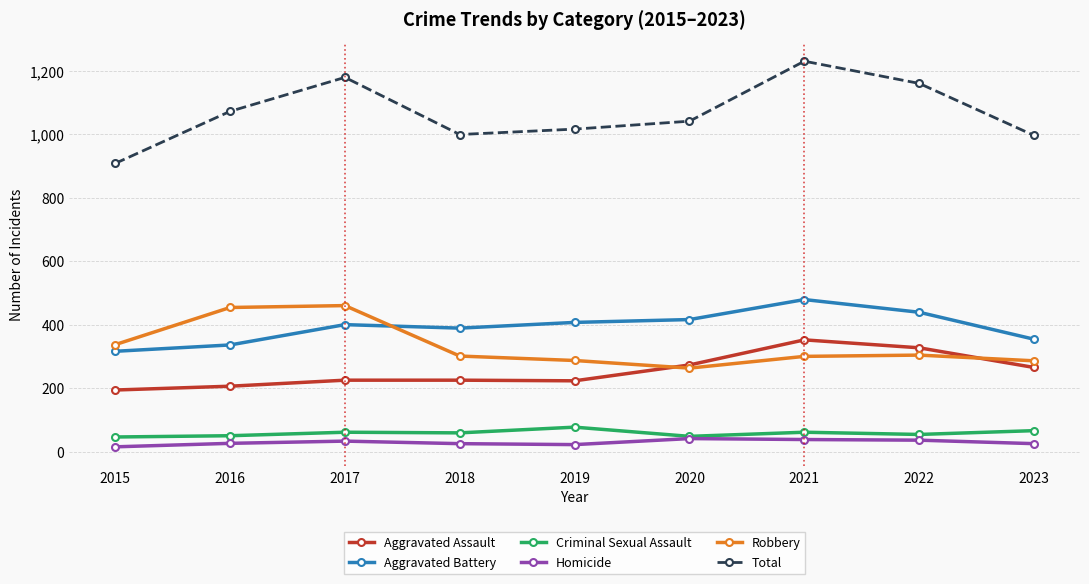

What is the total value across all series at 2020?

2082